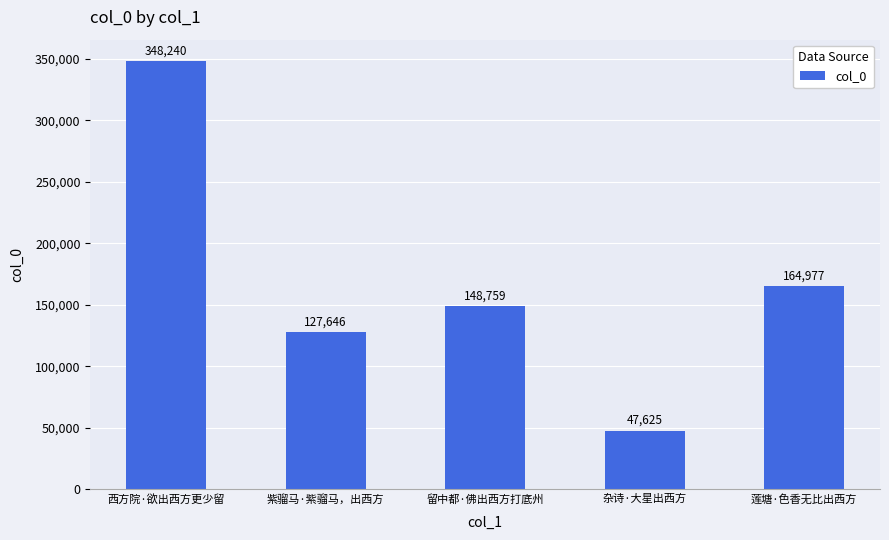

Does the chart contain any negative values?

No